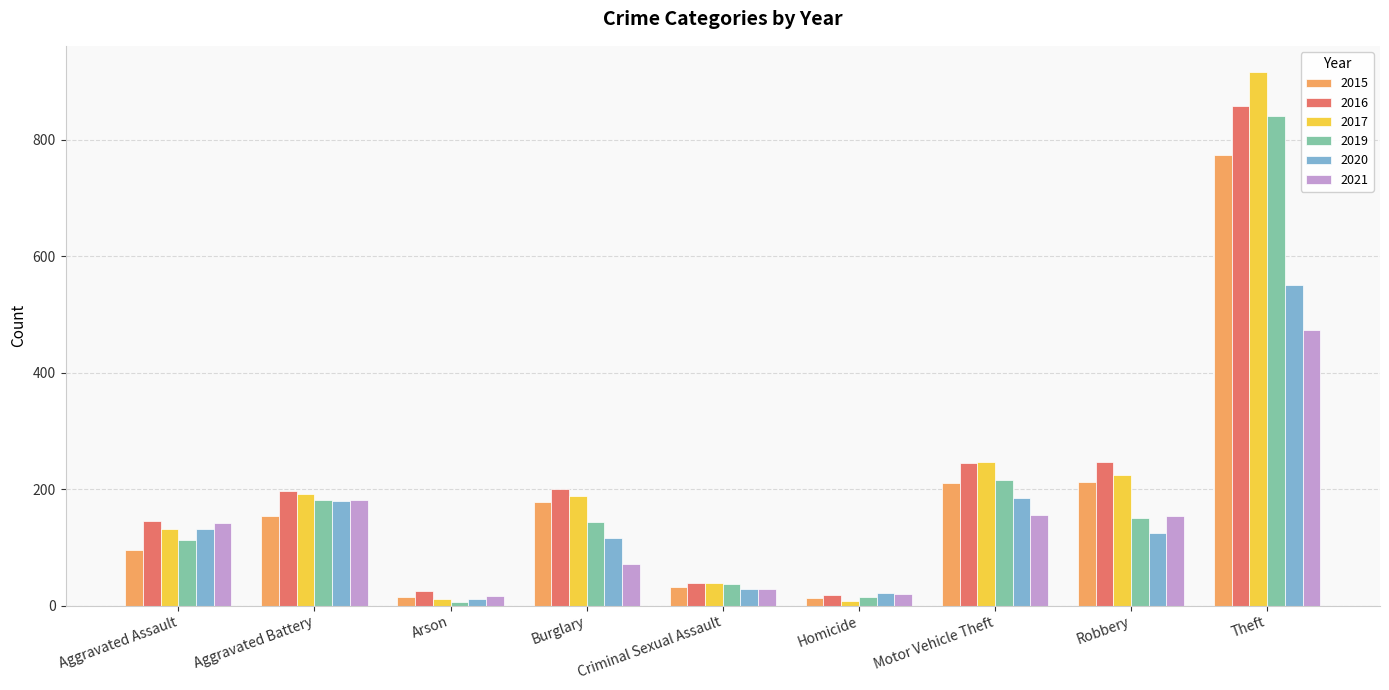

What is the average value of the 2021 series?

138